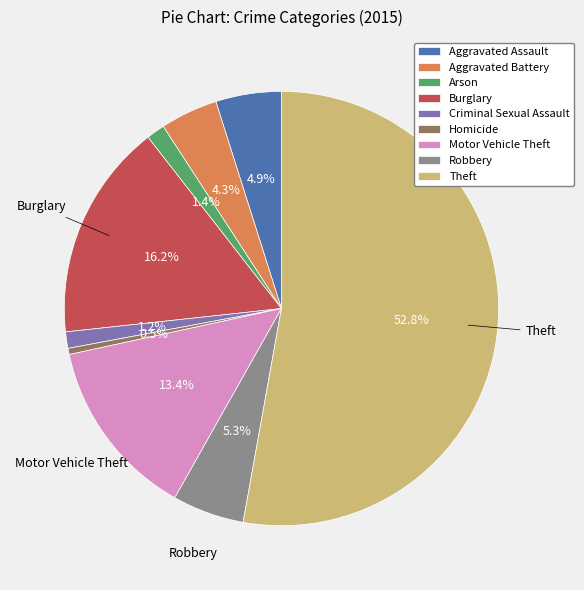

What percentage do Arson and Theft together represent?

54.2%